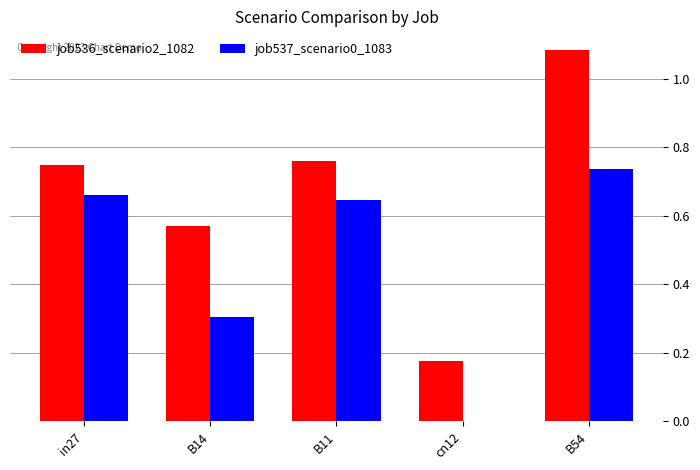

At which label is job536_scenario2_1082 closest to 0?

cn12